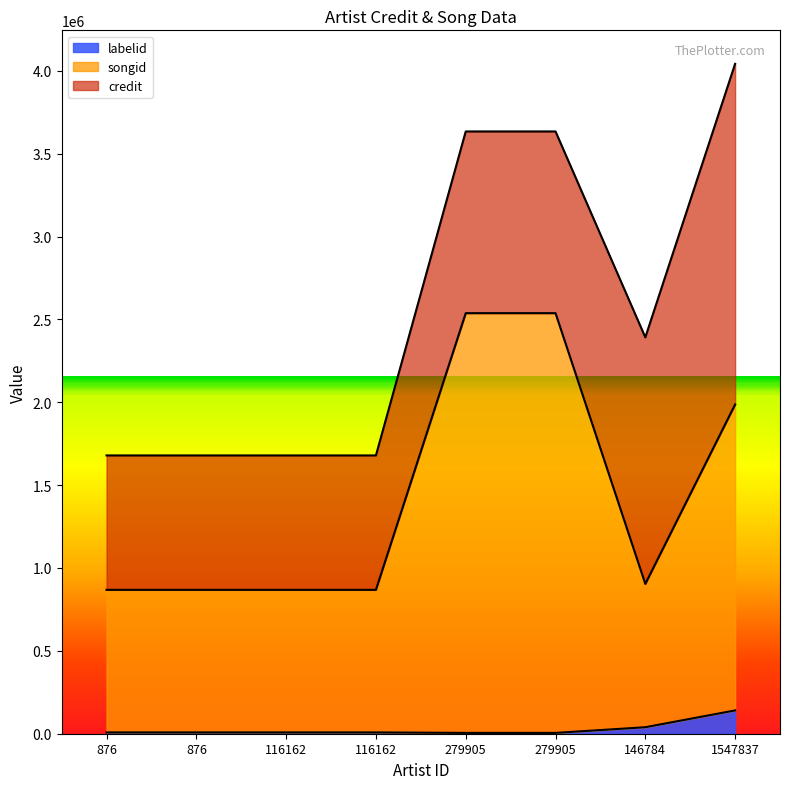

How many lines are shown in the chart?

3